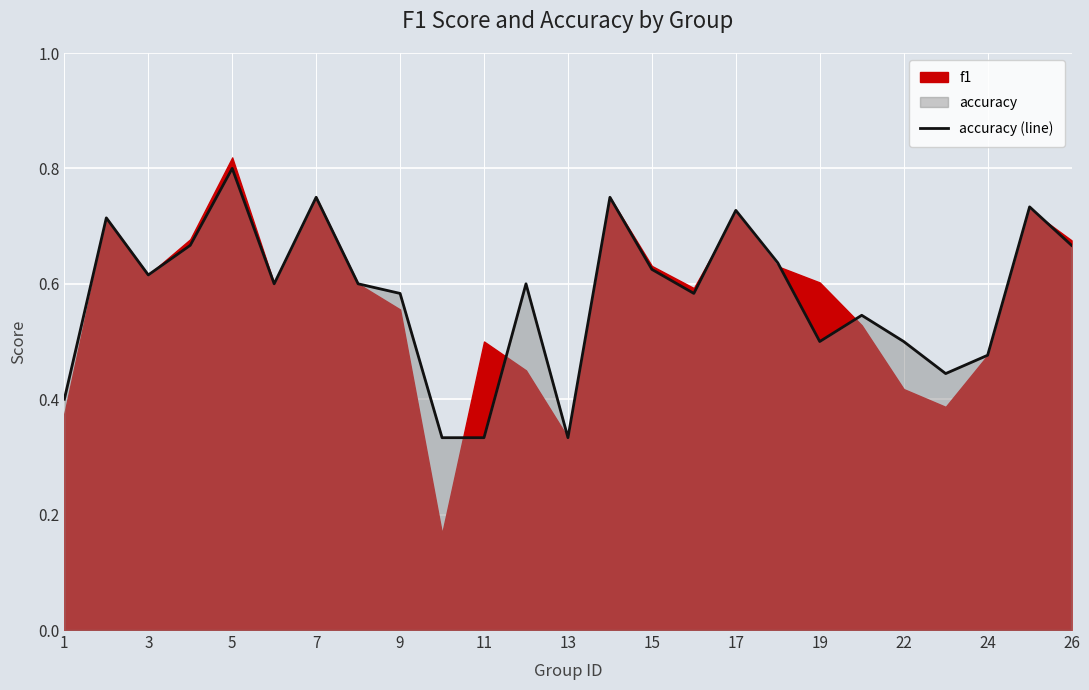

Reading left to right, what are all the values shown in this chart?

0.4	0.7	0.6	0.7	0.8	0.6	0.8	0.6	0.6	0.3	0.3	0.6	0.3	0.8	0.6	0.6	0.7	0.6	0.5	0.5	0.5	0.4	0.5	0.7	0.7